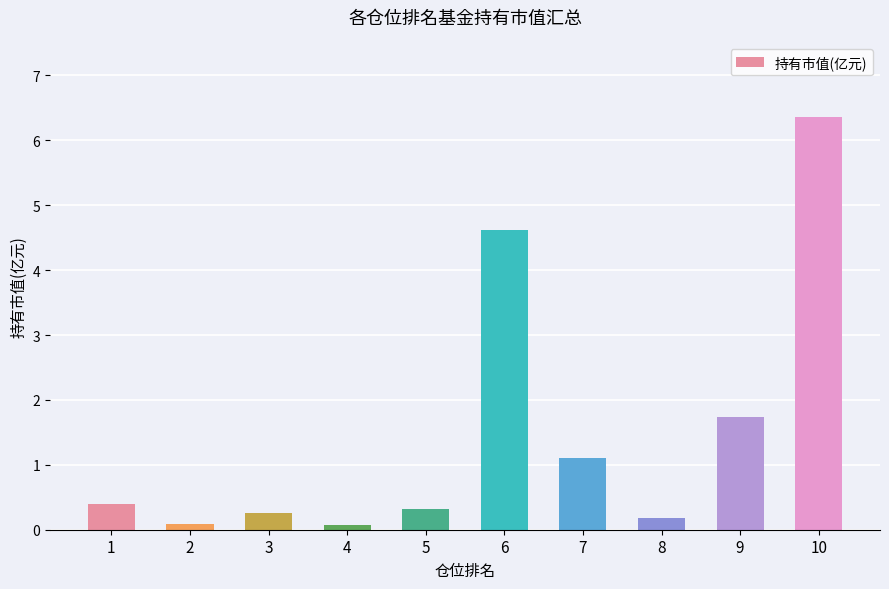

What is the difference between the maximum and minimum values?

6.3